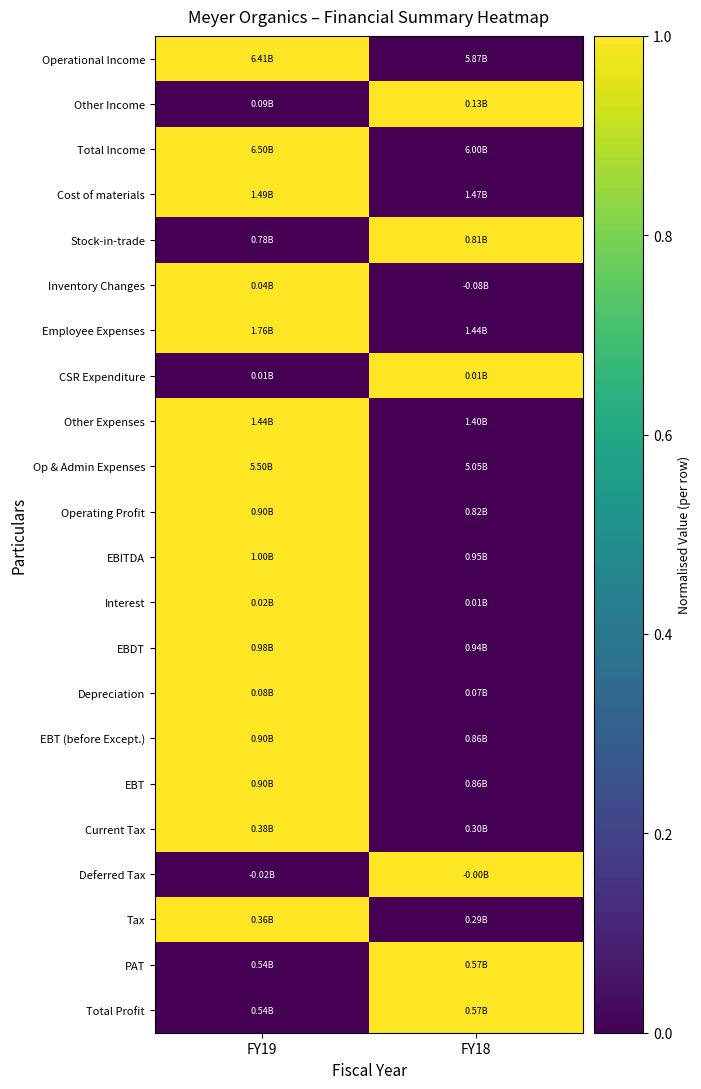

Reading left to right, extract all data points from this chart.

Operational Income: FY19=1	FY18=0
Other Income: FY19=0	FY18=1
Total Income: FY19=1	FY18=0
Cost of materials: FY19=1	FY18=0
Stock-in-trade: FY19=0	FY18=1
Inventory Changes: FY19=1	FY18=0
Employee Expenses: FY19=1	FY18=0
CSR Expenditure: FY19=0	FY18=1
Other Expenses: FY19=1	FY18=0
Op & Admin Expenses: FY19=1	FY18=0
Operating Profit: FY19=1	FY18=0
EBITDA: FY19=1	FY18=0
Interest: FY19=1	FY18=0
EBDT: FY19=1	FY18=0
Depreciation: FY19=1	FY18=0
EBT (before Except.): FY19=1	FY18=0
EBT: FY19=1	FY18=0
Current Tax: FY19=1	FY18=0
Deferred Tax: FY19=0	FY18=1
Tax: FY19=1	FY18=0
PAT: FY19=0	FY18=1
Total Profit: FY19=0	FY18=1